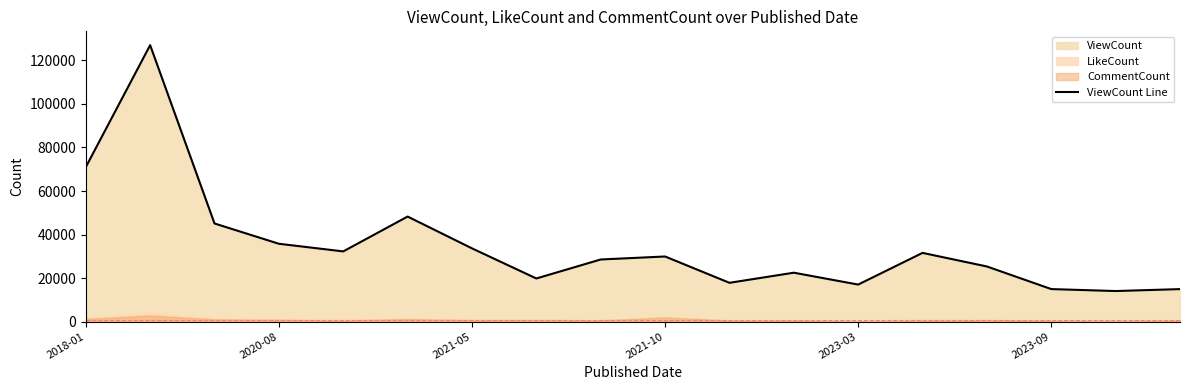

Where is the data nearest to the value 70530?

2018-01